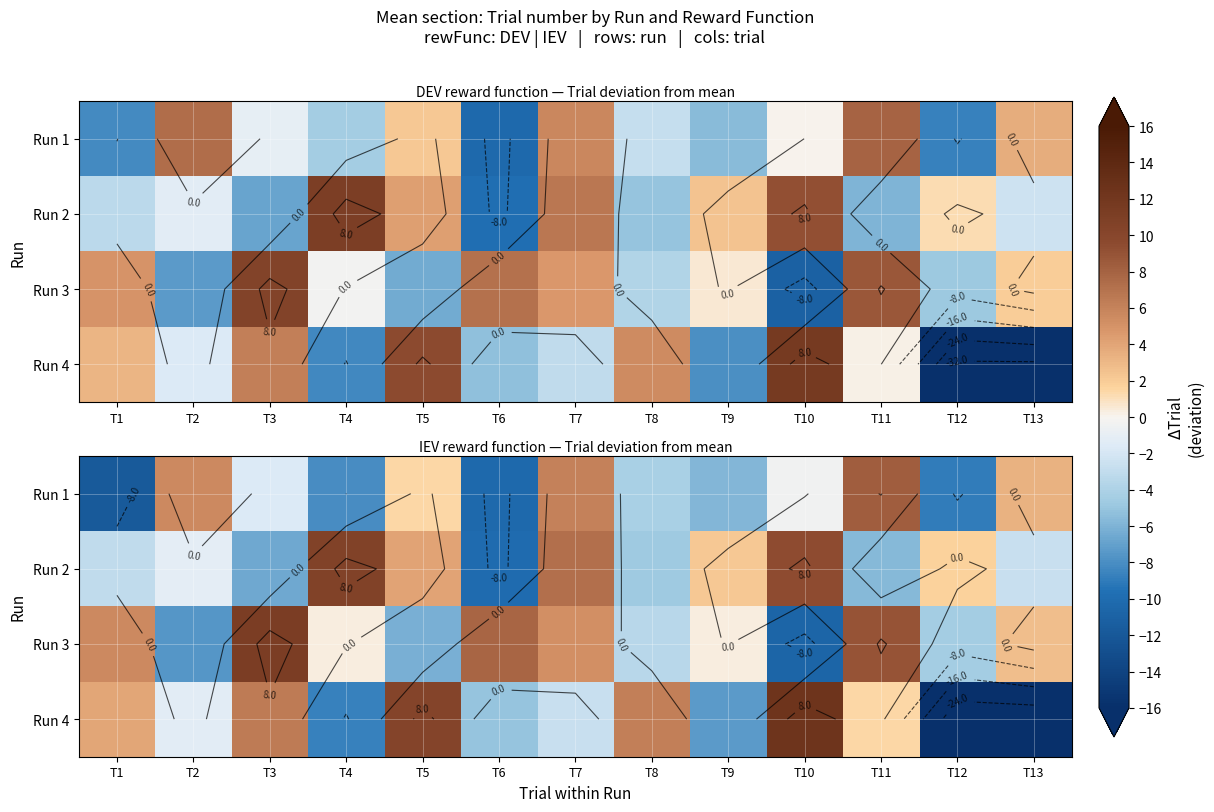

What is the lowest value of the Run 3 series?

-10.7